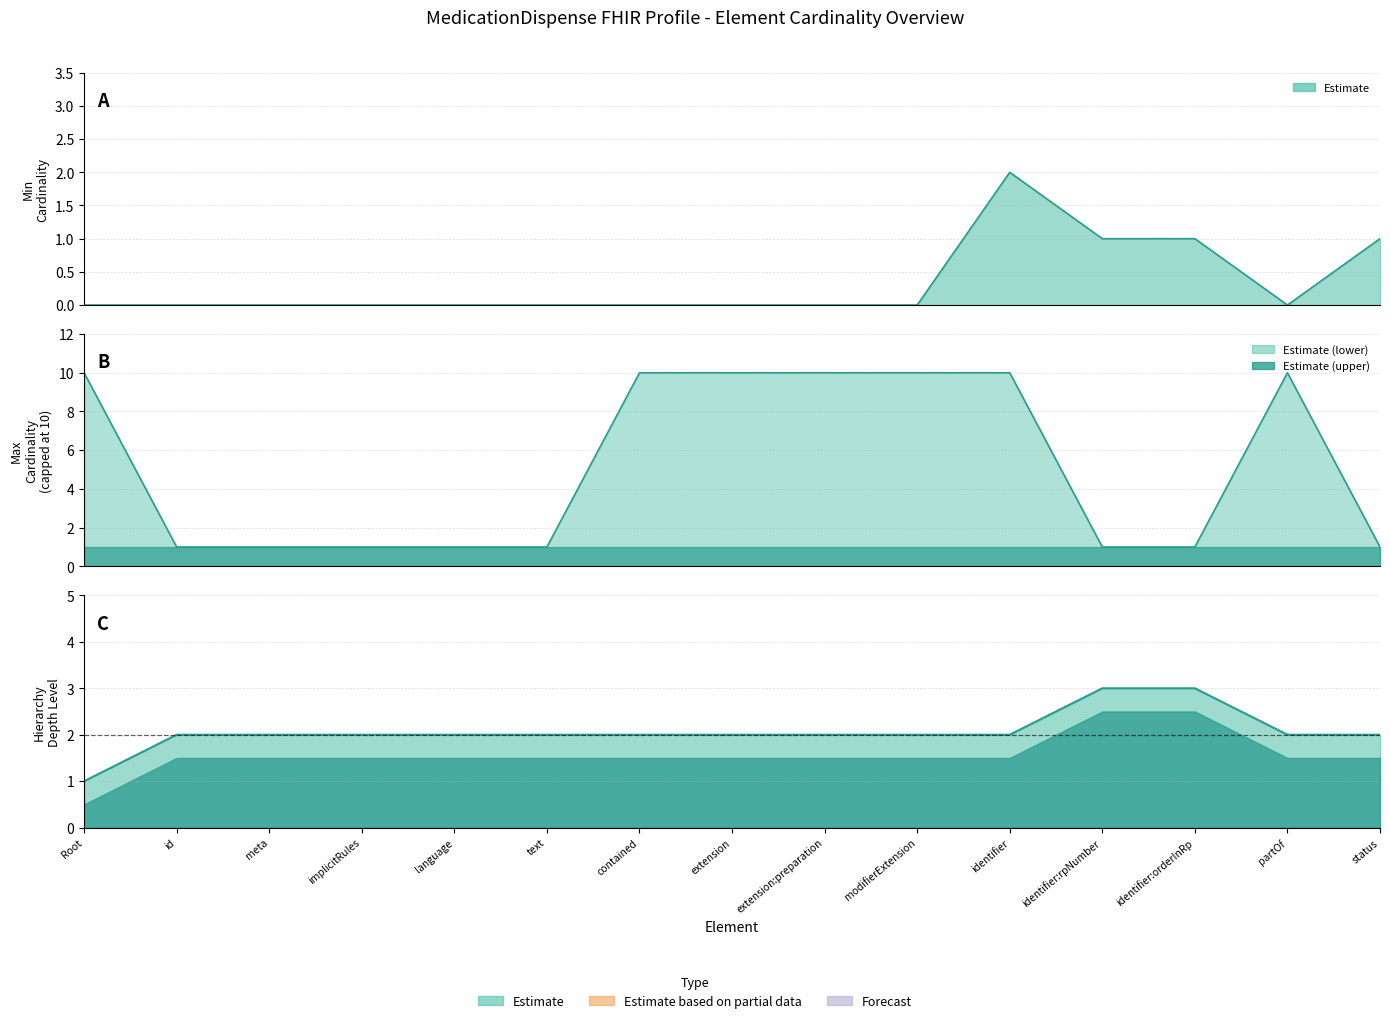

Rank the categories by Max Cardinality value from highest to lowest.

Root, contained, extension, extension:preparation, modifierExtension, identifier, partOf, id, meta, implicitRules, language, text, identifier:rpNumber, identifier:orderInRp, status